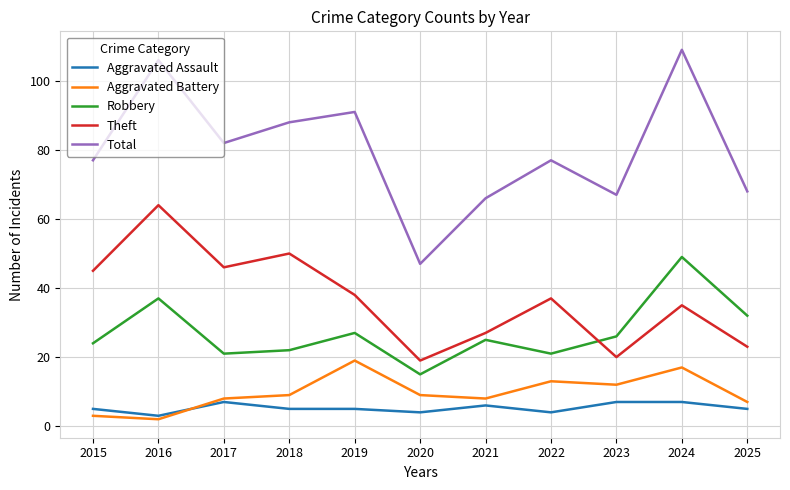

Is the value of Robbery at 2015 greater than the value of Theft at 2019?

No